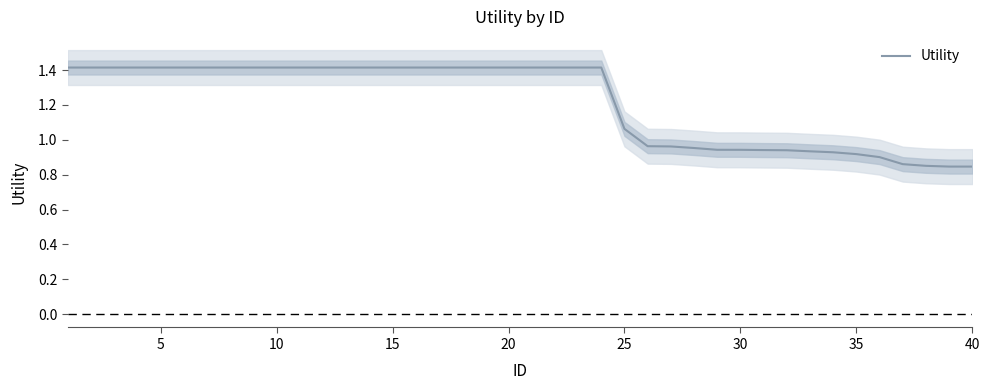

Reading left to right, list all the values displayed in this chart.

1.4	1.4	1.4	1.4	1.4	1.4	1.4	1.4	1.4	1.4	1.4	1.4	1.4	1.4	1.4	1.4	1.4	1.4	1.4	1.4	1.4	1.4	1.4	1.4	1.1	1.0	1.0	1.0	0.9	0.9	0.9	0.9	0.9	0.9	0.9	0.9	0.9	0.9	0.8	0.8